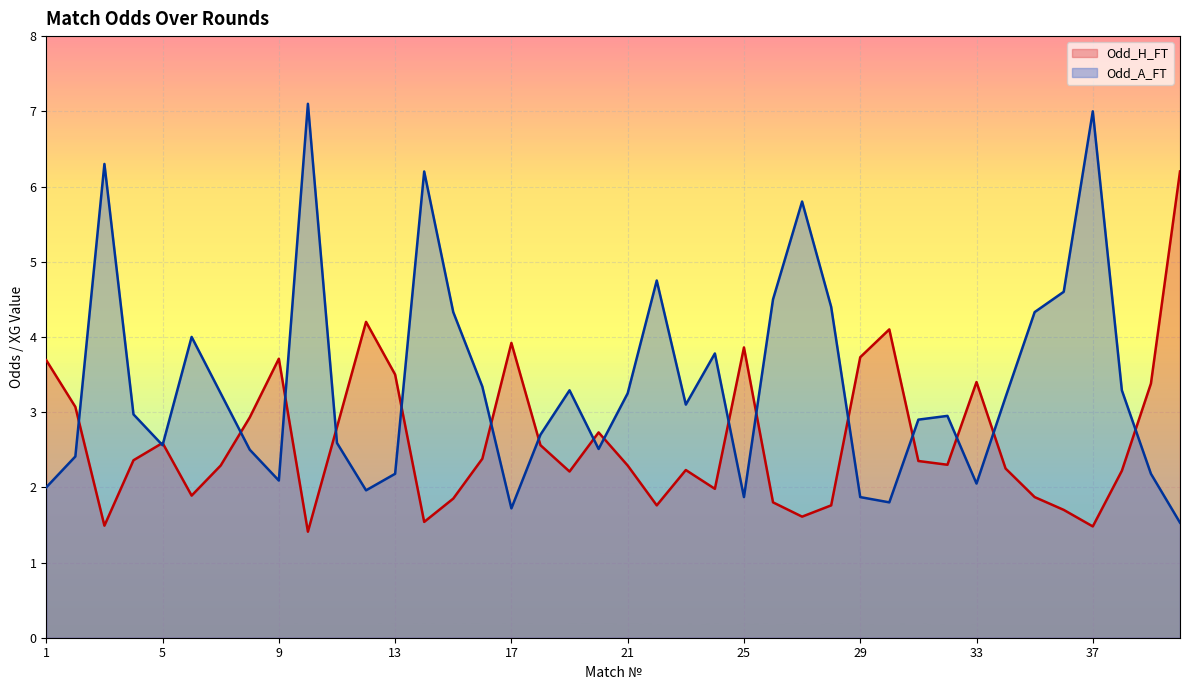

Which series has the largest total across all categories?

Odd_A_FT